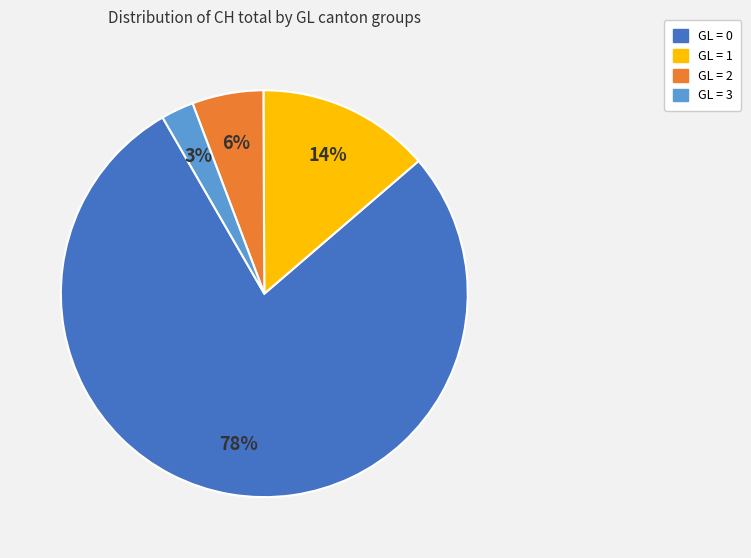

To the nearest percent, what is the average slice percentage?

25%